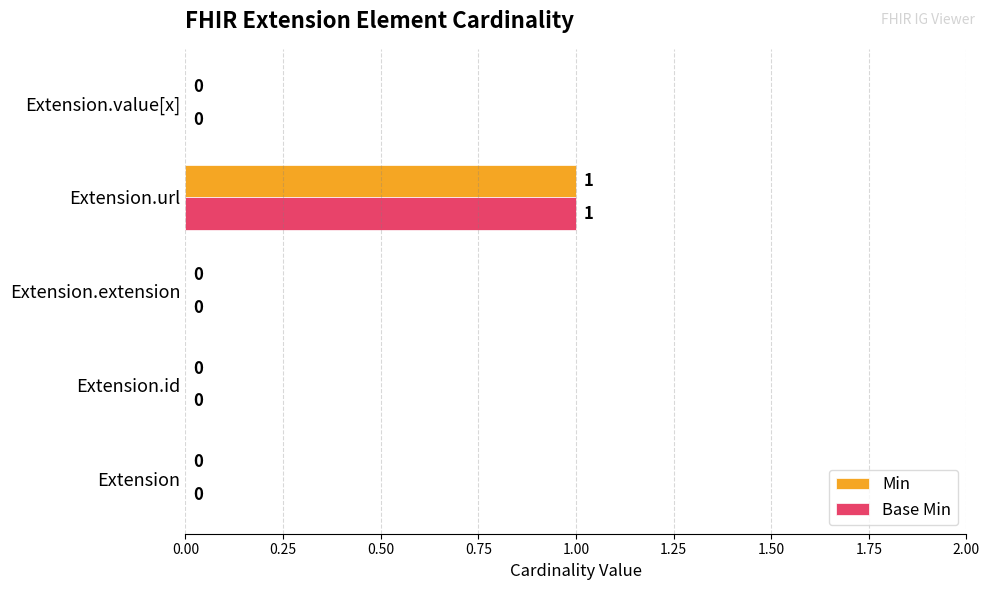

At which category is the sum across all series the highest?

Extension.url